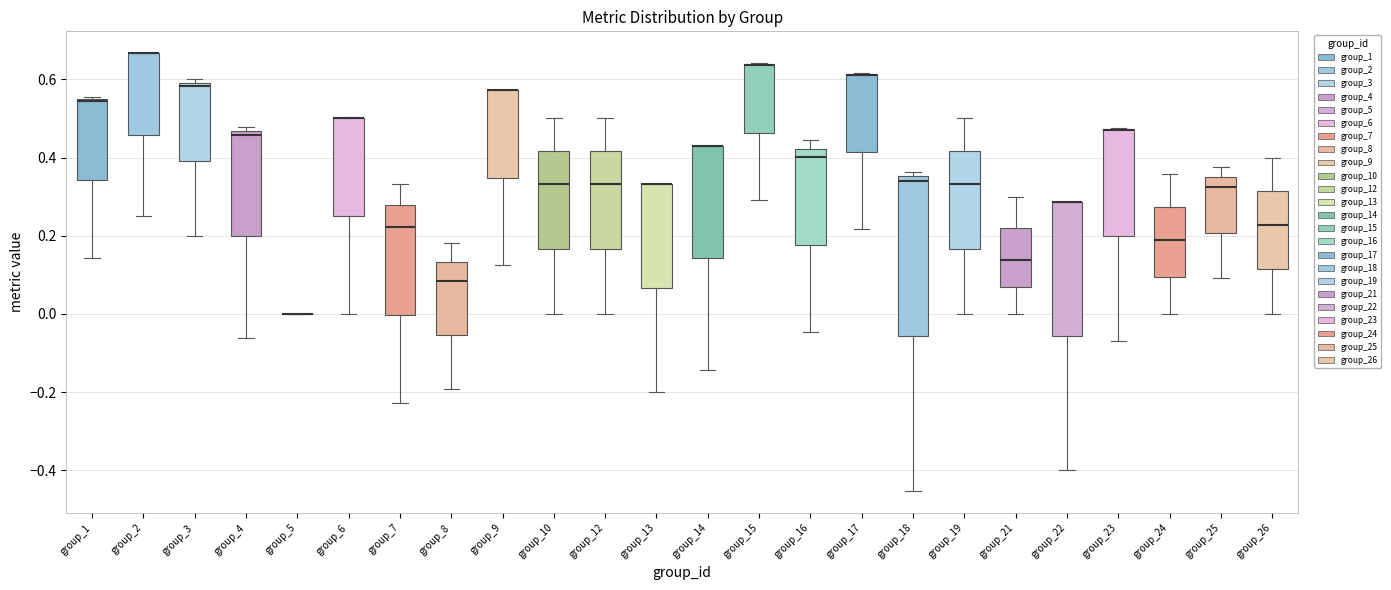

Reading left to right, read every box against the y-axis: the position of its median line, the range the box covers, and the ends of its whiskers. The values are not printed on the chart, so give them approximately, as read against the axis.

group_1: median 0.54, box 0.34 to 0.56, whiskers 0.14 to 0.56
group_2: median 0.66 (drawn on the box's upper edge), box 0.46 to 0.66, whiskers 0.26 to 0.66
group_3: median 0.58, box 0.40 to 0.60, whiskers 0.20 to 0.60 (just above the box's upper edge)
group_4: median 0.46 (just below the box's upper edge), box 0.20 to 0.46, whiskers -0.06 to 0.48
group_5: box collapsed to a line at 0.00, whiskers 0.00 to 0.00
group_6: median 0.50 (drawn on the box's upper edge), box 0.26 to 0.50, whiskers 0.00 to 0.50
group_7: median 0.22, box 0.00 to 0.28, whiskers -0.22 to 0.34
group_8: median 0.08, box -0.06 to 0.14, whiskers -0.20 to 0.18
group_9: median 0.58 (drawn on the box's upper edge), box 0.34 to 0.58, whiskers 0.12 to 0.58
group_10: median 0.34, box 0.16 to 0.42, whiskers 0.00 to 0.50
group_12: median 0.34, box 0.16 to 0.42, whiskers 0.00 to 0.50
group_13: median 0.34 (drawn on the box's upper edge), box 0.06 to 0.34, whiskers -0.20 to 0.34
group_14: median 0.42 (drawn on the box's upper edge), box 0.14 to 0.42, whiskers -0.14 to 0.42
group_15: median 0.64 (drawn on the box's upper edge), box 0.46 to 0.64, whiskers 0.30 to 0.64
group_16: median 0.40, box 0.18 to 0.42, whiskers -0.04 to 0.44
group_17: median 0.62 (drawn on the box's upper edge), box 0.42 to 0.62, whiskers 0.22 to 0.62
group_18: median 0.34, box -0.06 to 0.36, whiskers -0.46 to 0.36 (just above the box's upper edge)
group_19: median 0.34, box 0.16 to 0.42, whiskers 0.00 to 0.50
group_21: median 0.14, box 0.06 to 0.22, whiskers 0.00 to 0.30
group_22: median 0.28 (drawn on the box's upper edge), box -0.06 to 0.28, whiskers -0.40 to 0.28
group_23: median 0.48 (drawn on the box's upper edge), box 0.20 to 0.48, whiskers -0.06 to 0.48
group_24: median 0.18, box 0.10 to 0.28, whiskers 0.00 to 0.36
group_25: median 0.32, box 0.20 to 0.36, whiskers 0.10 to 0.38
group_26: median 0.22, box 0.12 to 0.32, whiskers 0.00 to 0.40